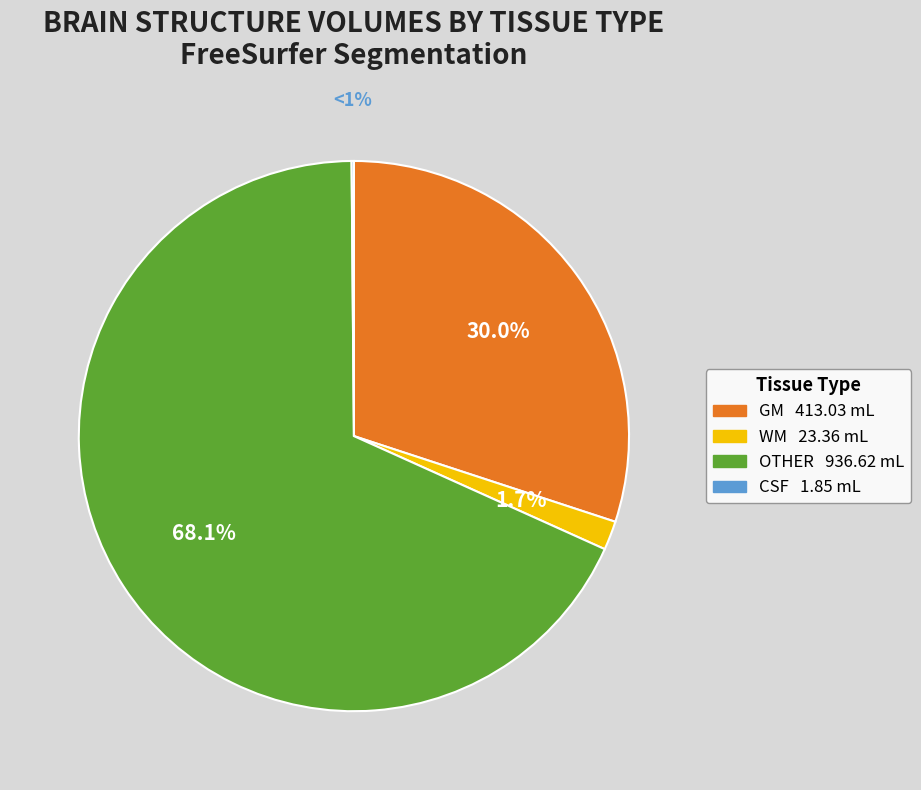

Does any single category account for the majority?

Yes